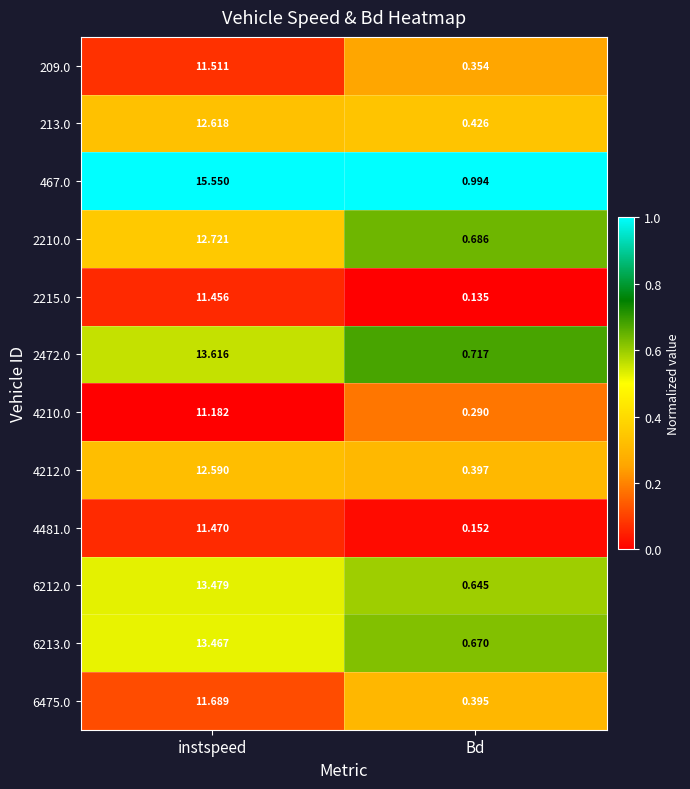

Is the value of 2210.0 at Bd greater than the value of 6475.0 at Bd?

Yes